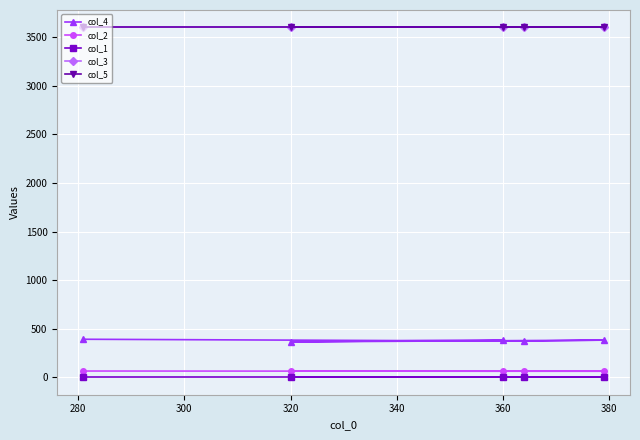

True or false: col_3 and col_5 cross at least once.

False